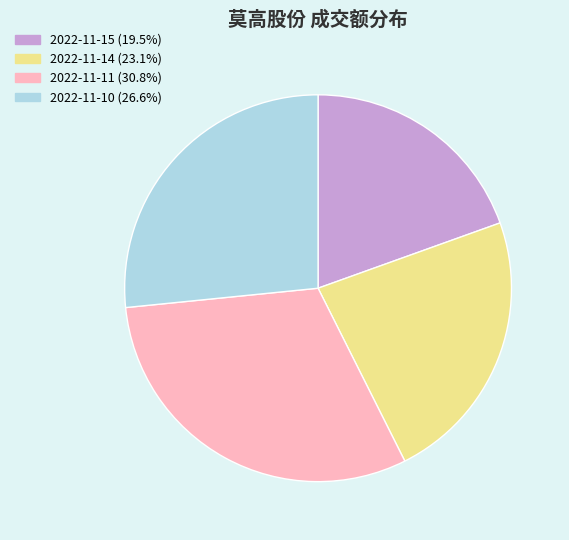

Does any single category account for the majority?

No